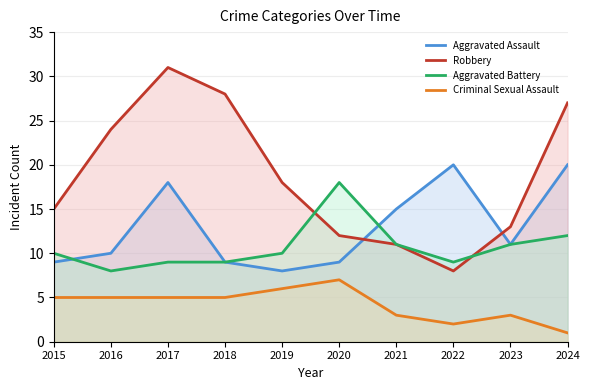

What is the difference between the Aggravated Battery values at 2022 and 2015?

1